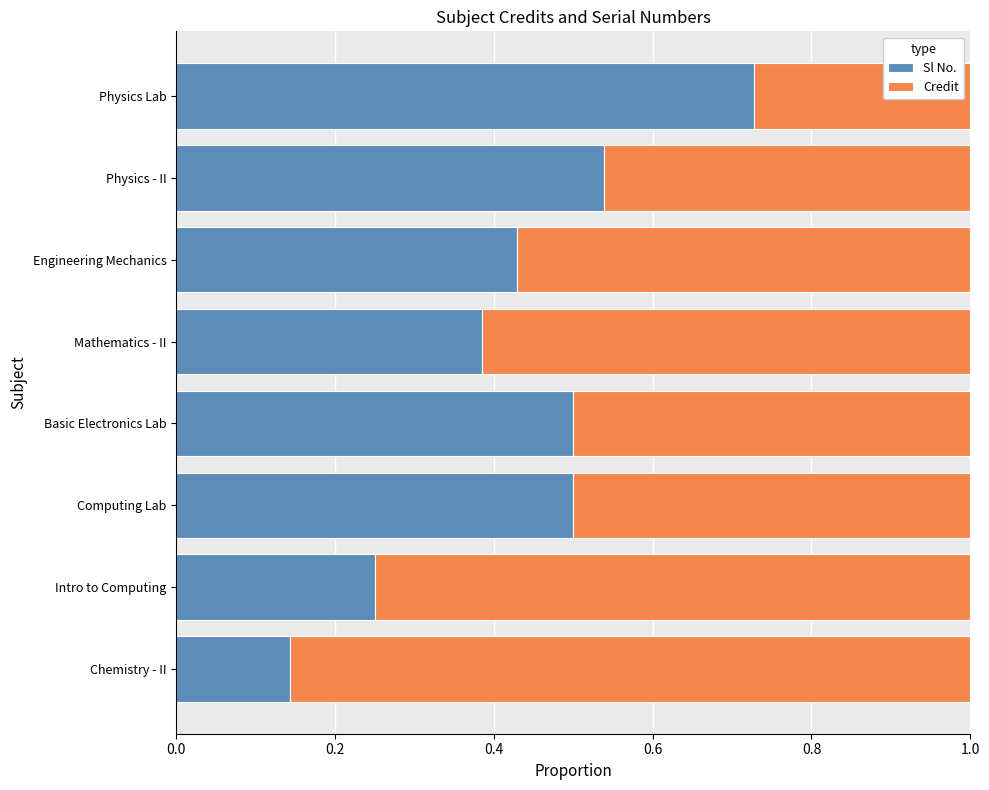

What is the sum of all Sl No. values?

3.5